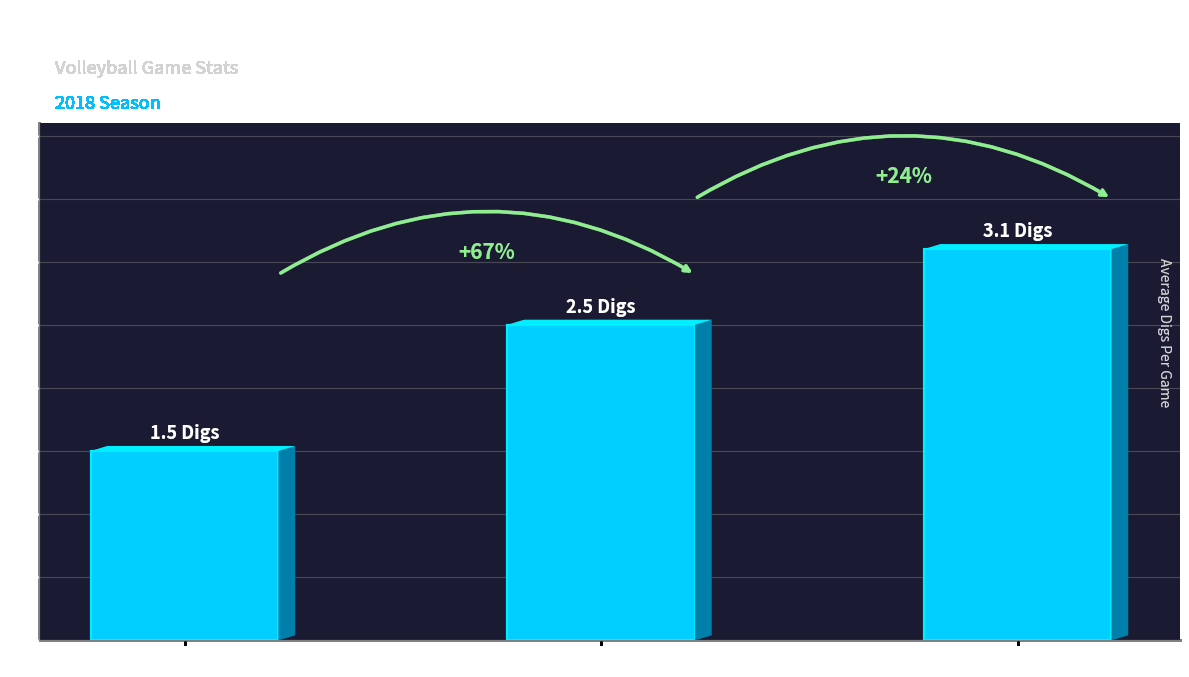

Are the bars horizontal?

No